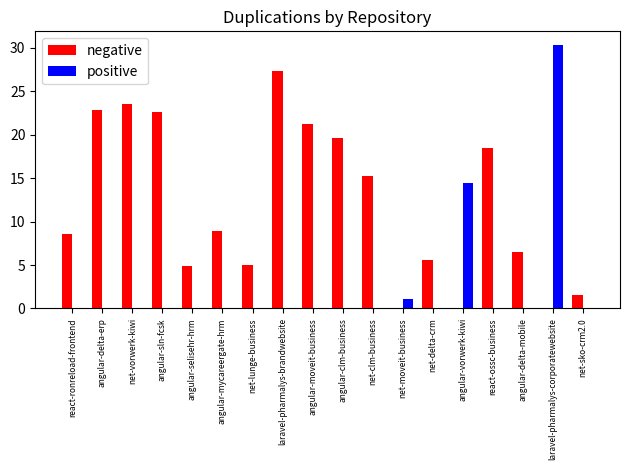

Is it true that positive equals 0.0 at net-clm-business?

True